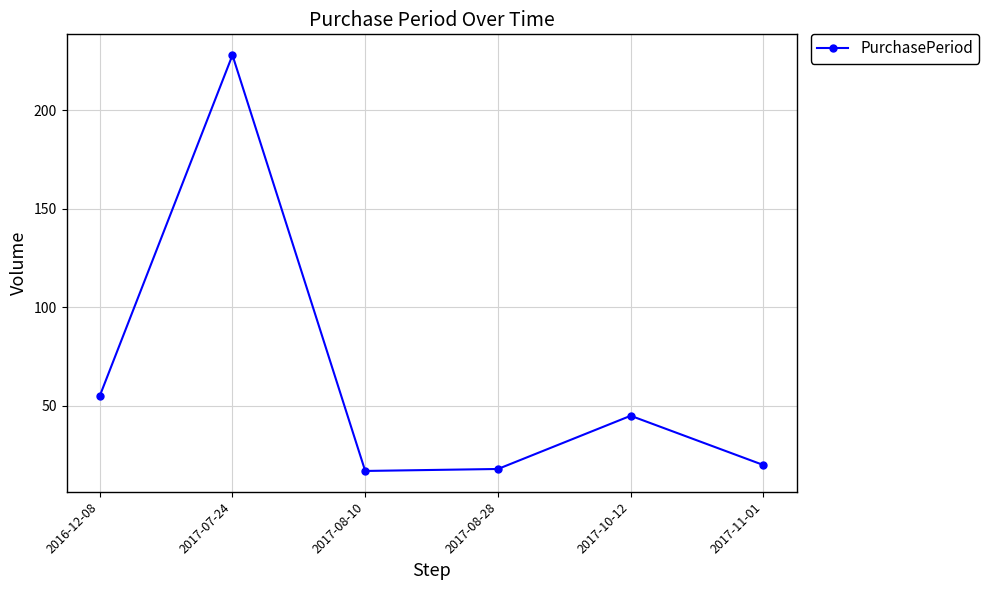

What value does the data have at 2017-10-12, to the nearest 50?

50